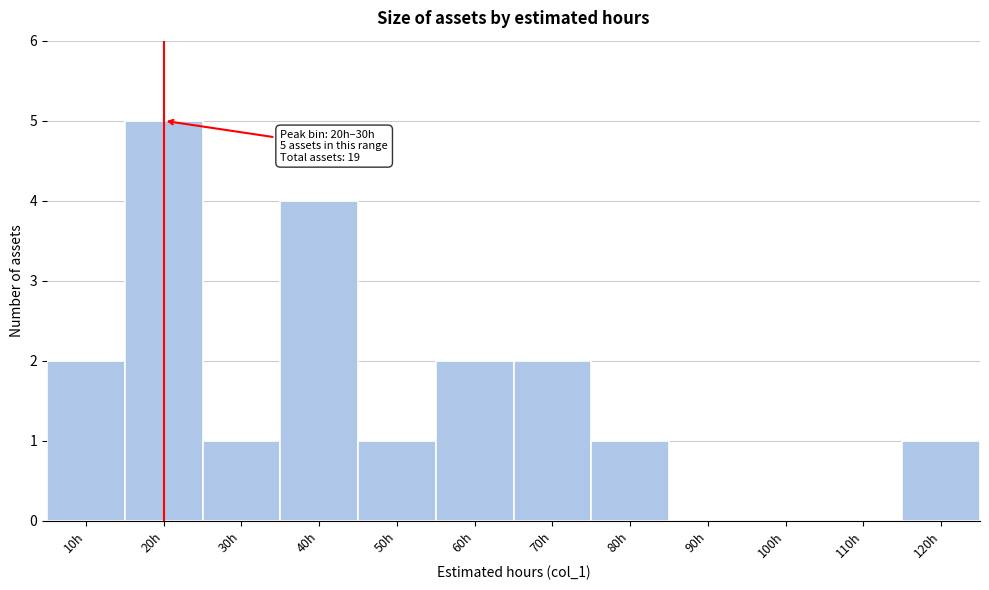

Reading left to right, transcribe all the data shown in this chart.

10h=2	20h=5	30h=1	40h=4	50h=1	60h=2	70h=2	80h=1	90h=0	100h=0	110h=0	120h=1